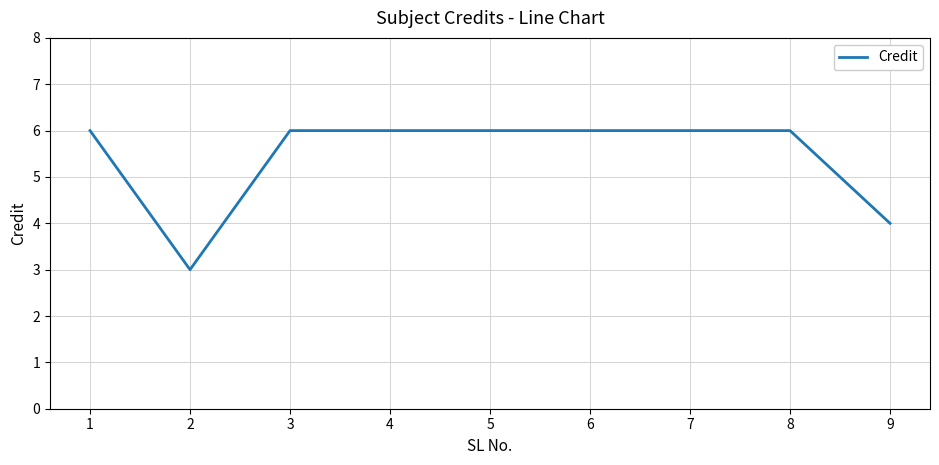

Reading left to right, transcribe all the data shown in this chart.

6	3	6	6	6	6	6	6	4